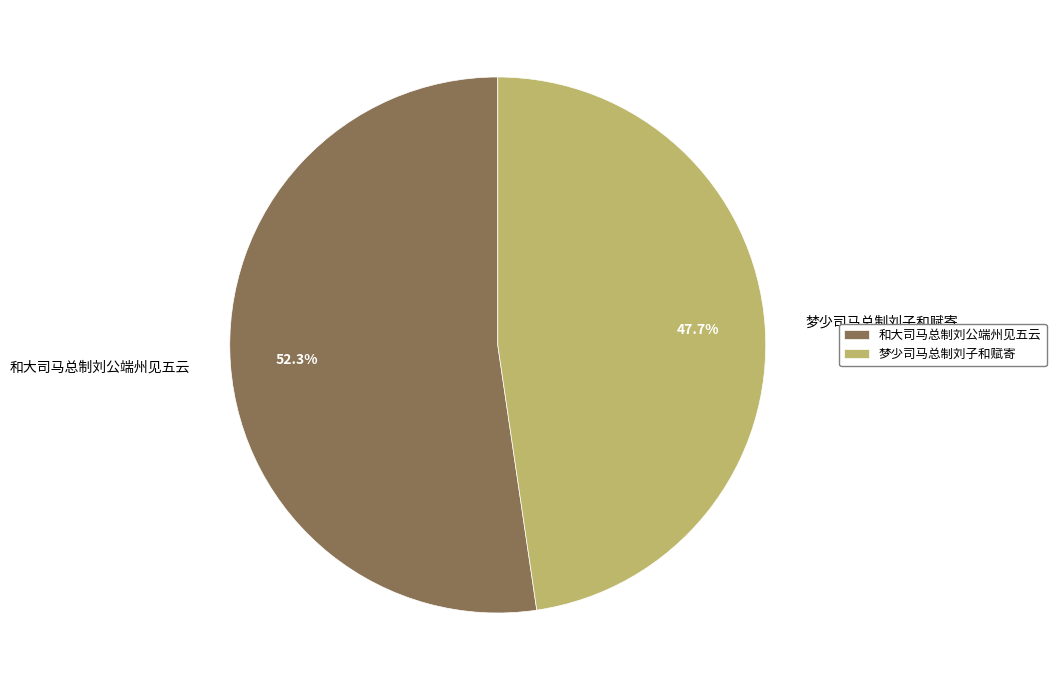

Does any single category account for the majority?

Yes